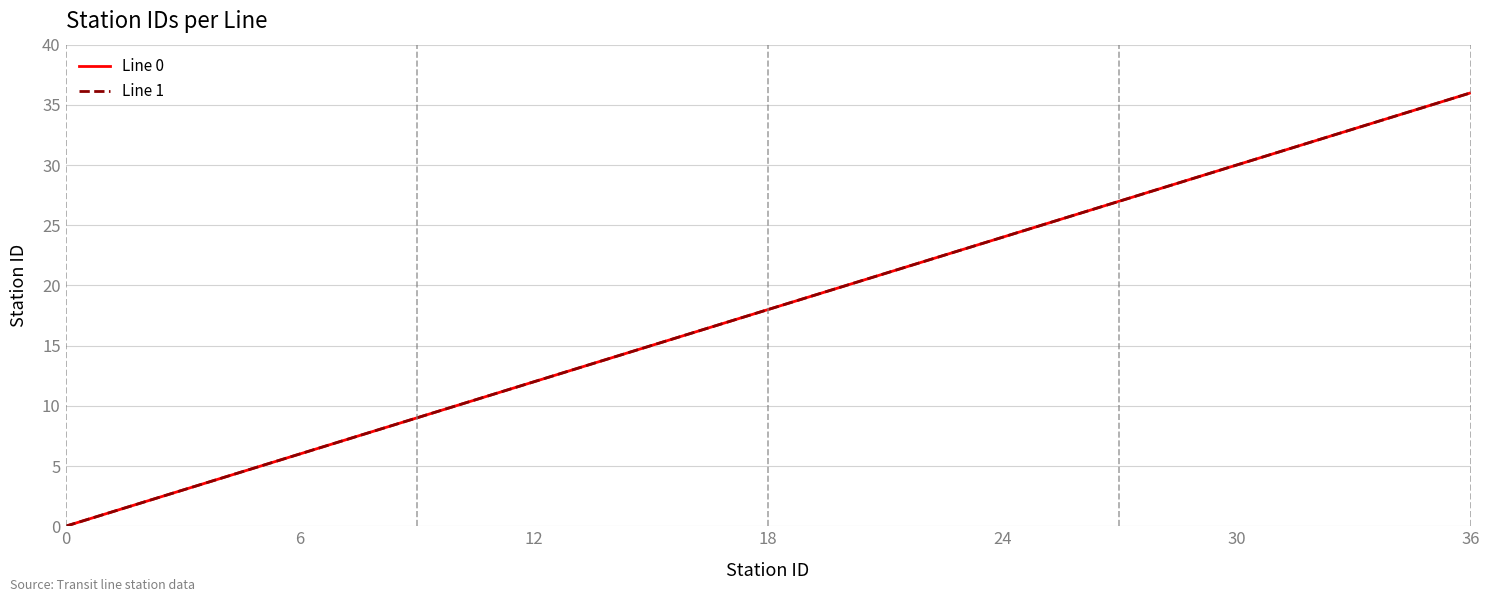

What is the average value of the Line 0 series?

18